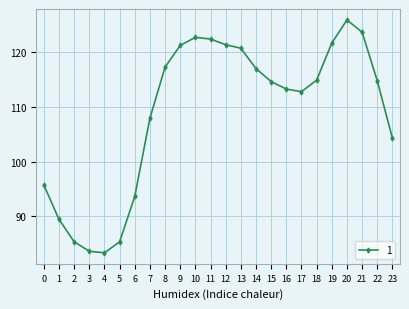

What is the smallest value displayed?

83.4